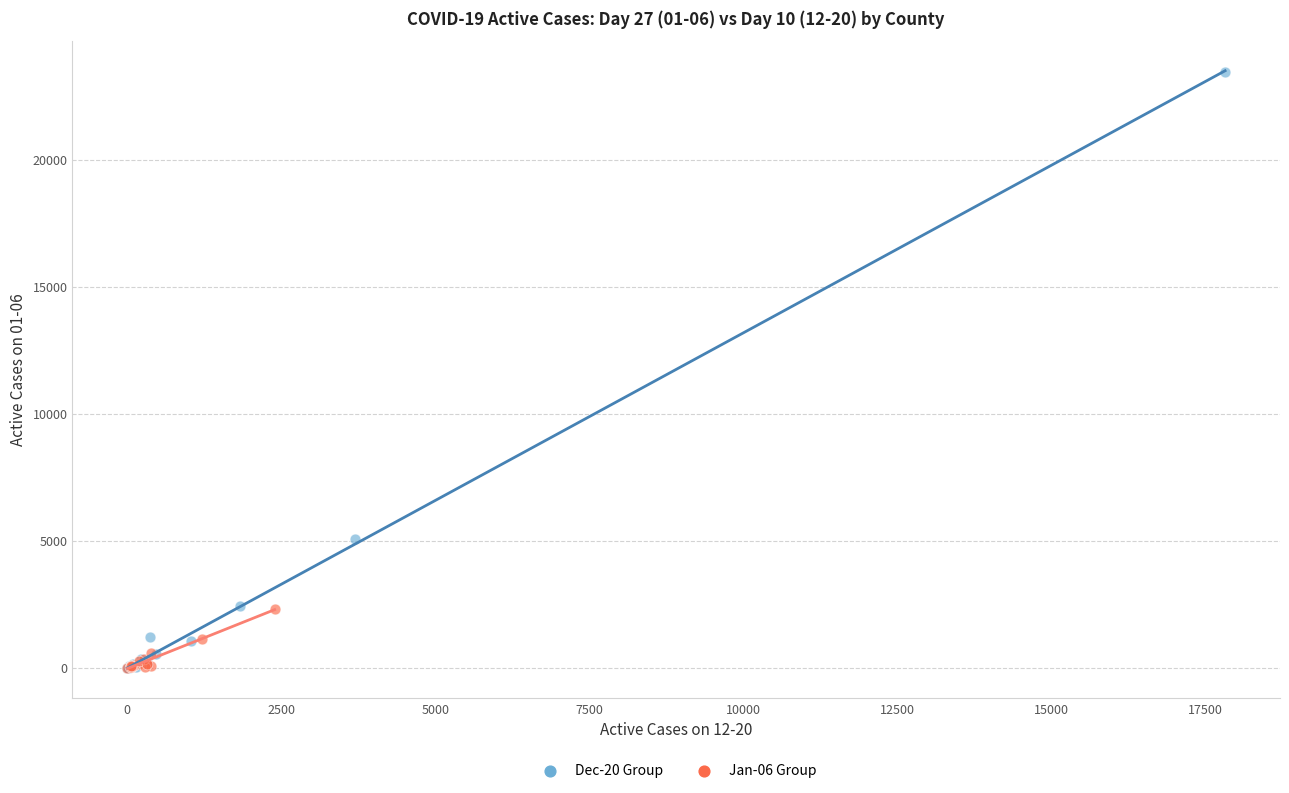

Which series contains the highest Y value?

Dec-20 Group